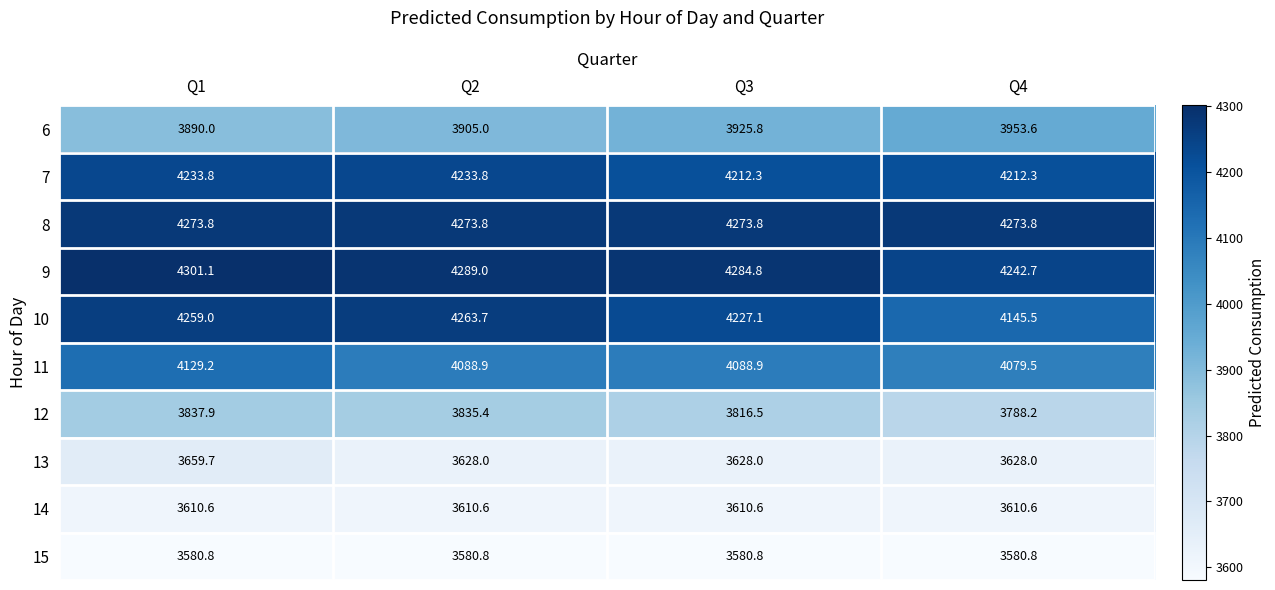

Which series changed the most between Q2 and Q4?

10